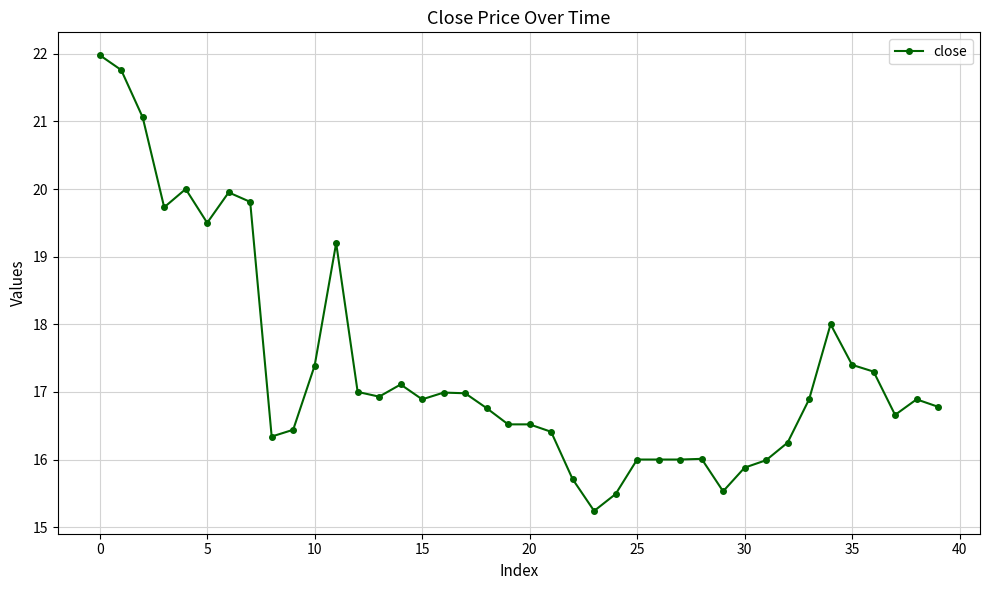

What is the smallest value displayed?

15.2